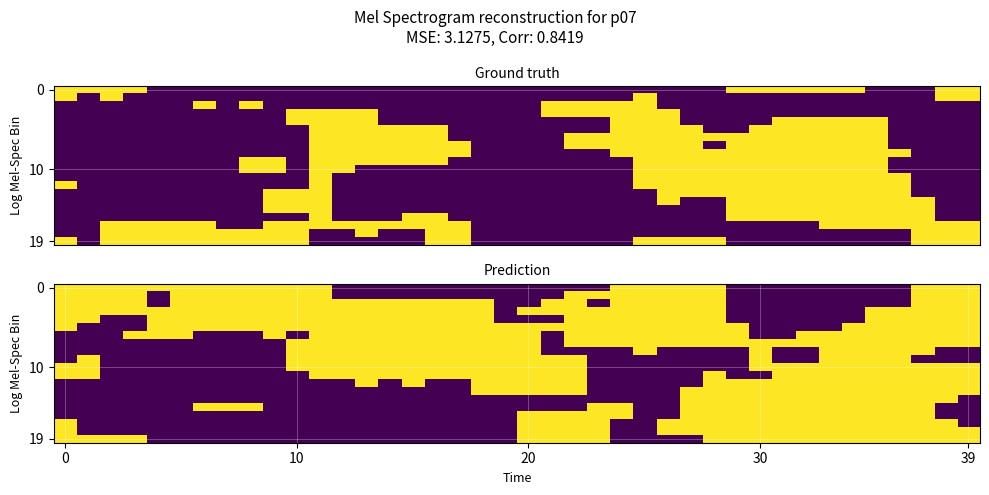

At how many categories does at least one series exceed 0?

40